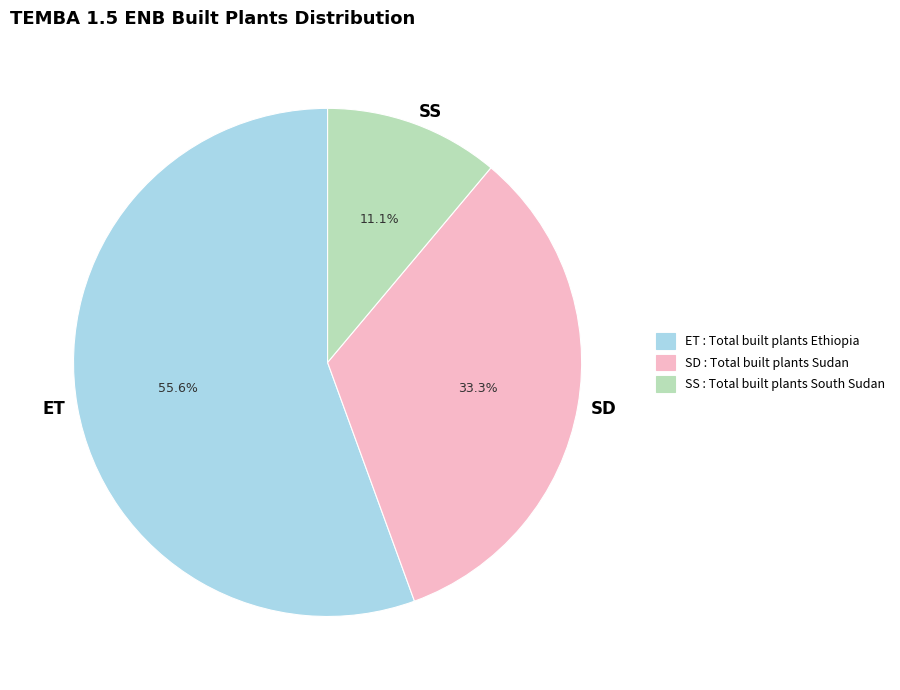

Between SD and SS, which is larger?

SD